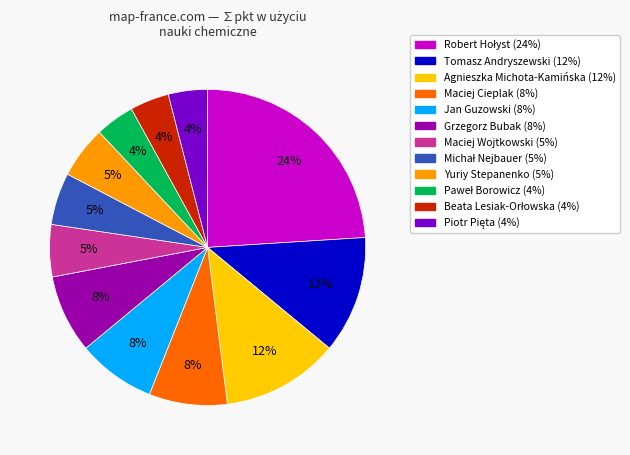

Approximately how many times larger is the value at Agnieszka Michota-Kamińska compared to Maciej Cieplak?

1.5